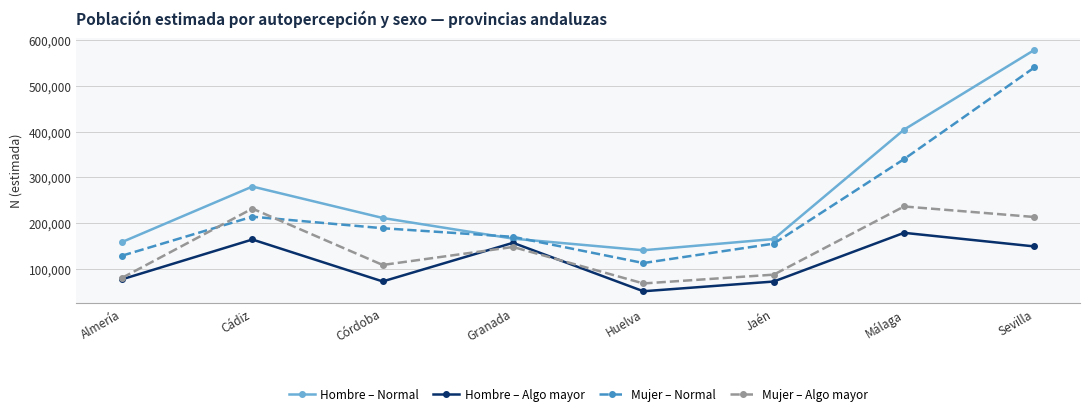

What is the spread (max minus min) of values at Cádiz?

115965